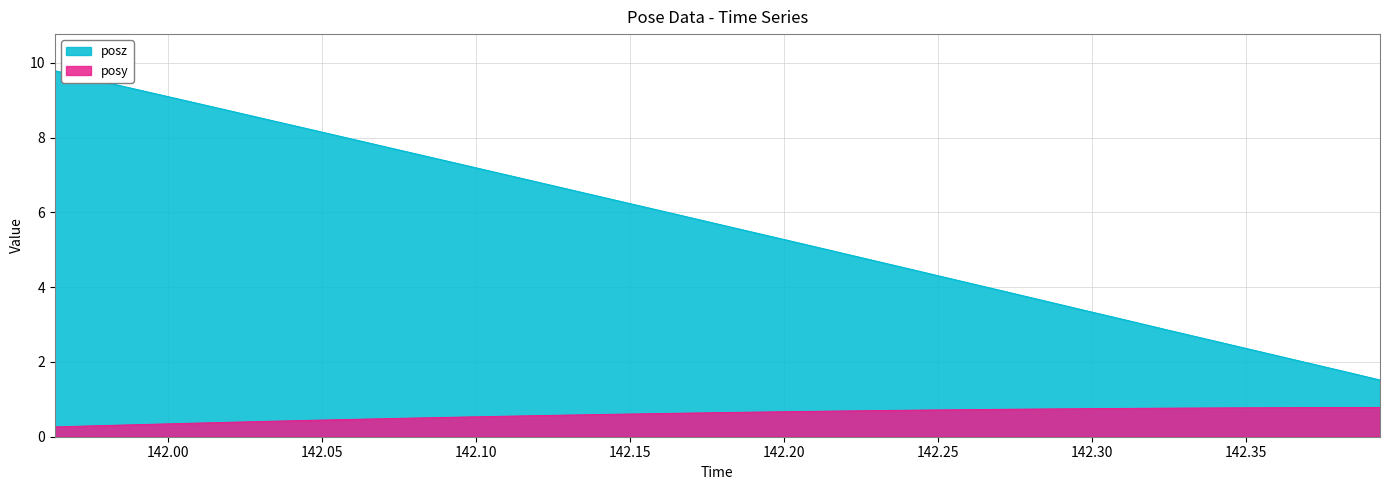

True or false: posy and posz cross at least once.

False